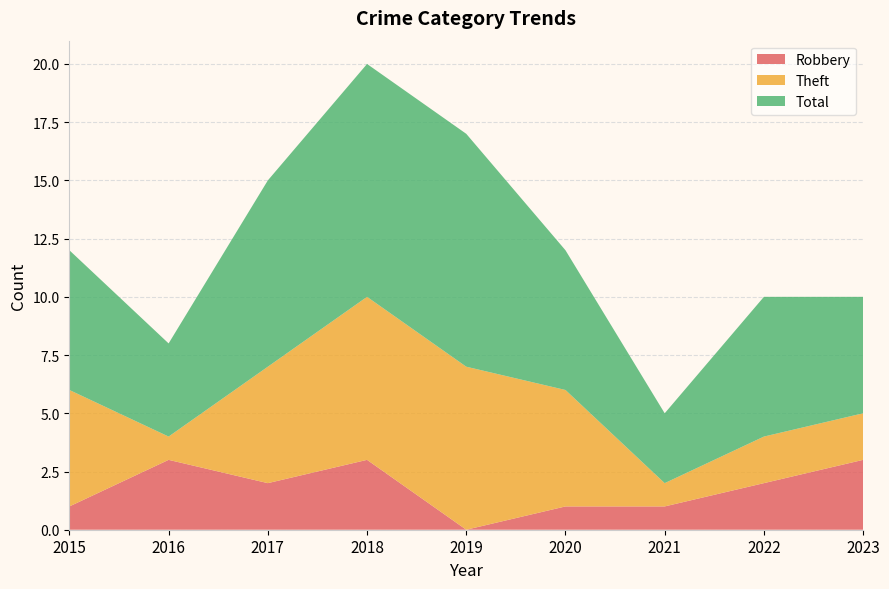

Reading right to left, transcribe all the data shown in this chart.

Robbery: 2023=3	2022=2	2021=1	2020=1	2019=0	2018=3	2017=2	2016=3	2015=1
Theft: 2023=2	2022=2	2021=1	2020=5	2019=7	2018=7	2017=5	2016=1	2015=5
Total: 2023=5	2022=6	2021=3	2020=6	2019=10	2018=10	2017=8	2016=4	2015=6